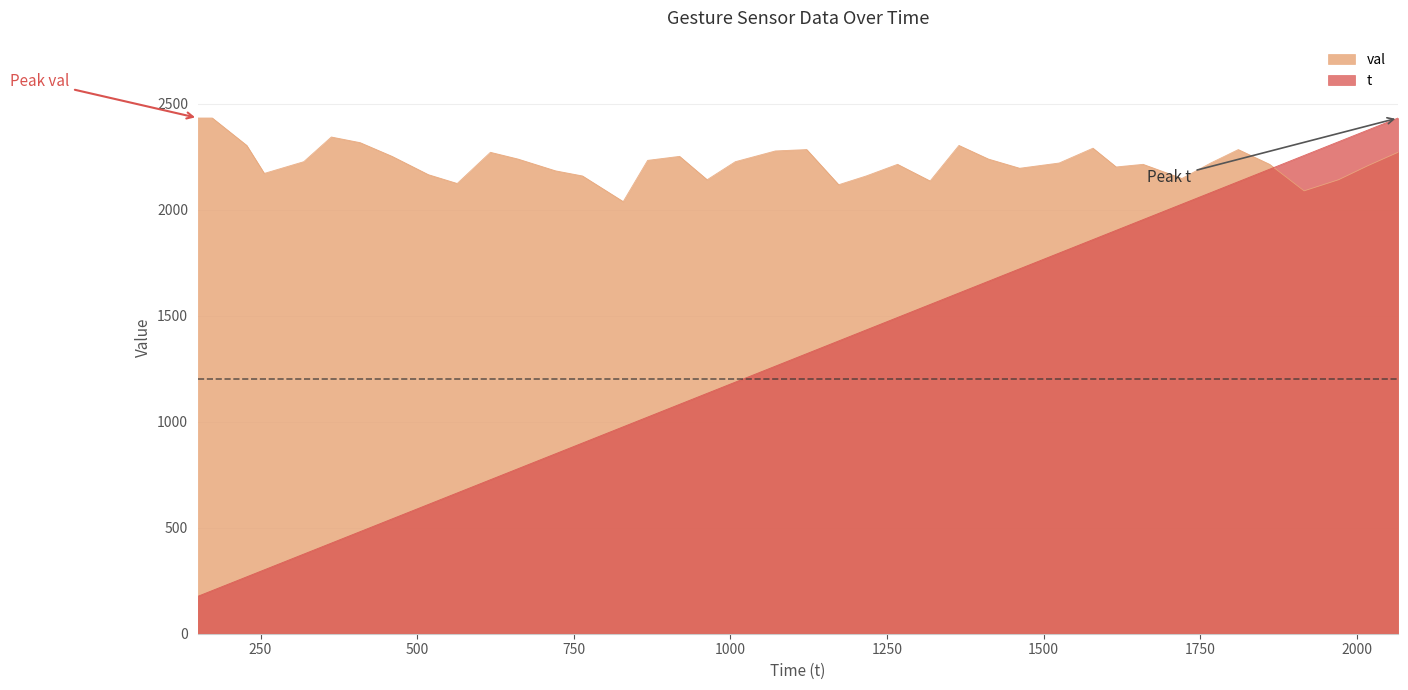

How many data points in val are above 2219?

21